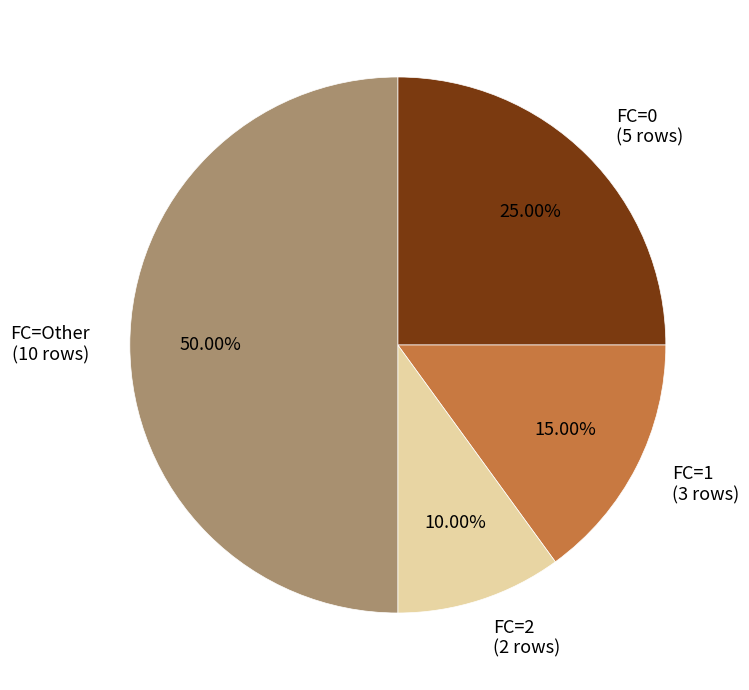

Rank the categories by value from highest to lowest.

FC=Other (10 rows), FC=0 (5 rows), FC=1 (3 rows), FC=2 (2 rows)